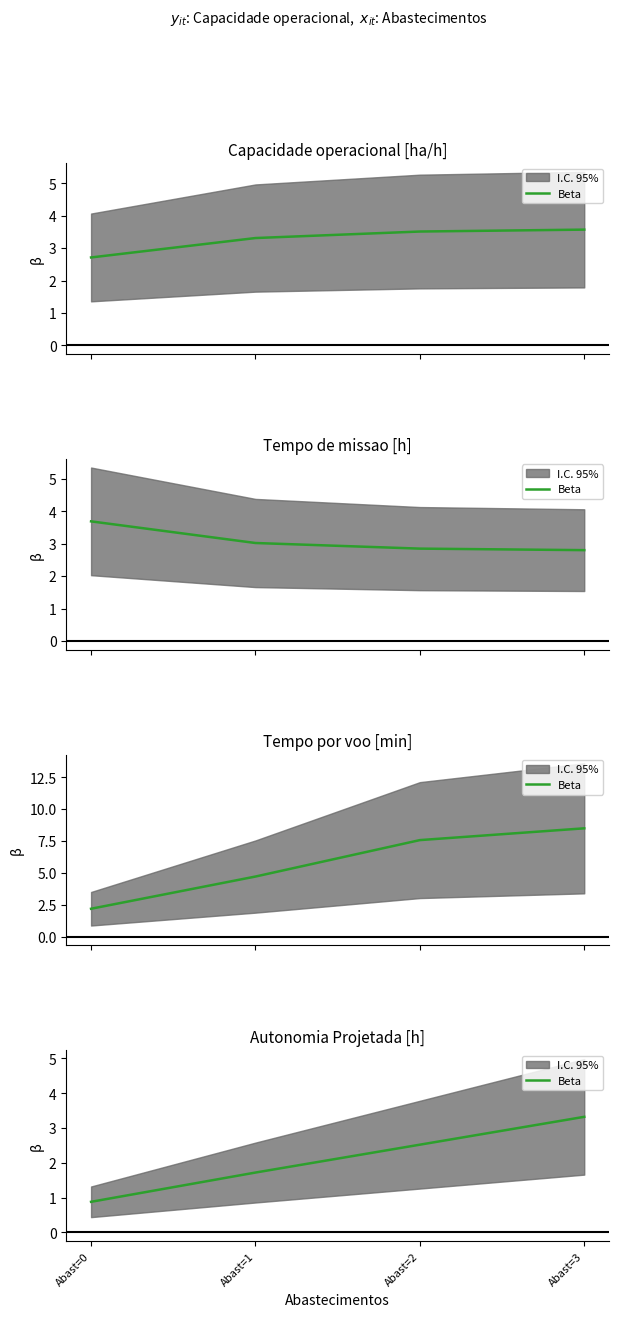

What is the difference between the second highest and second lowest values?

0.8